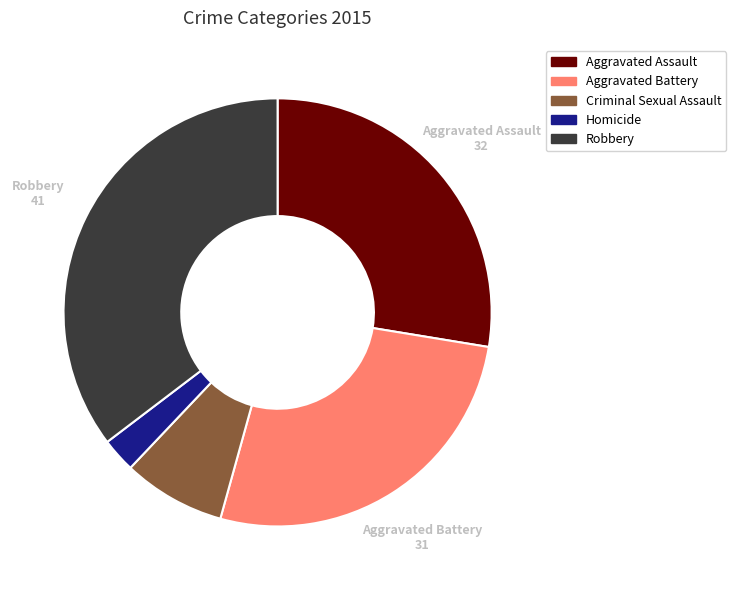

Is the sum of Criminal Sexual Assault and Aggravated Battery greater than half?

No